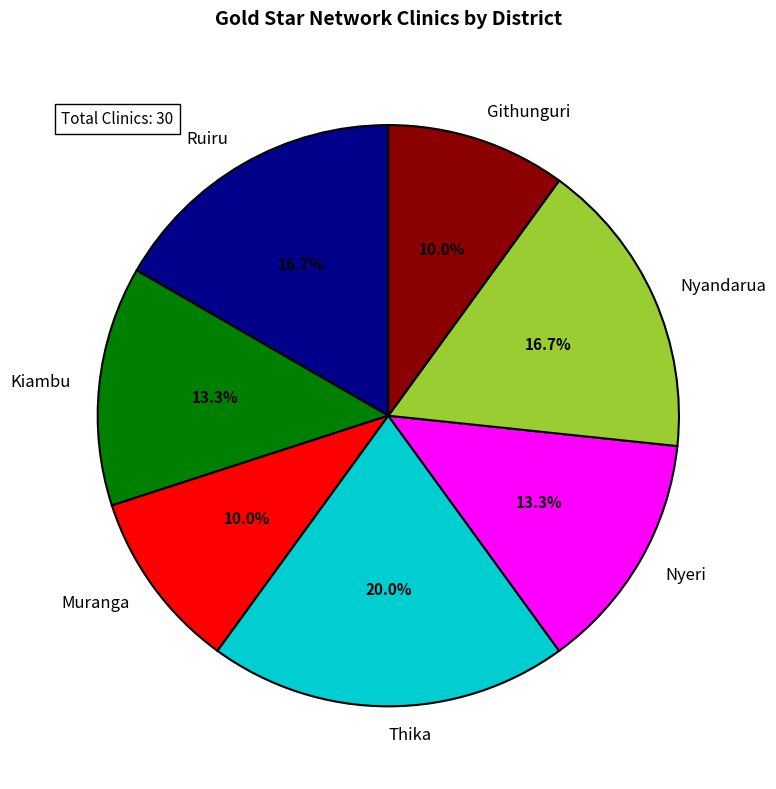

Between Nyeri and Thika, which is larger?

Thika